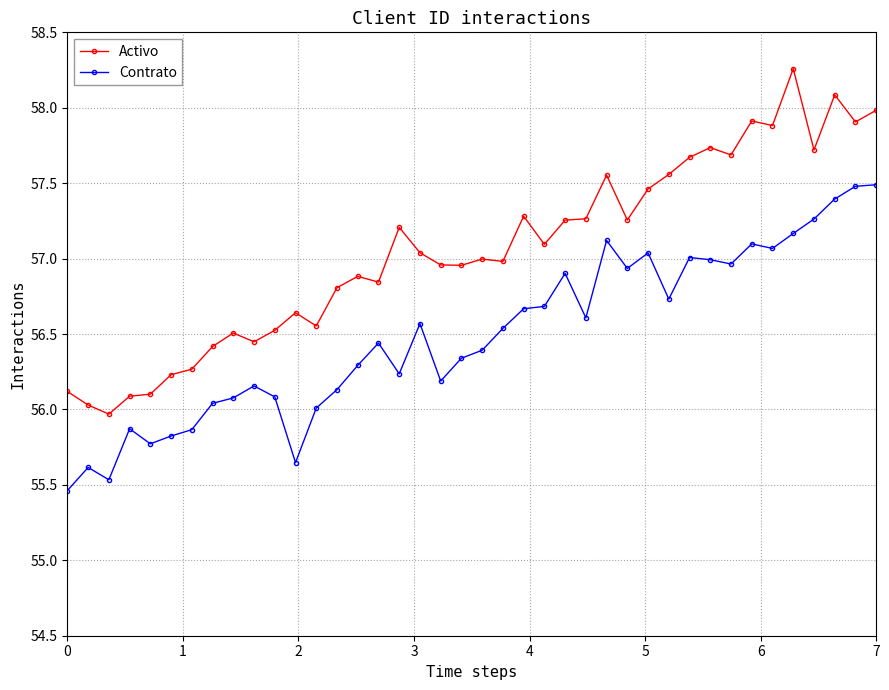

Which series has the largest range (max minus min)?

Activo